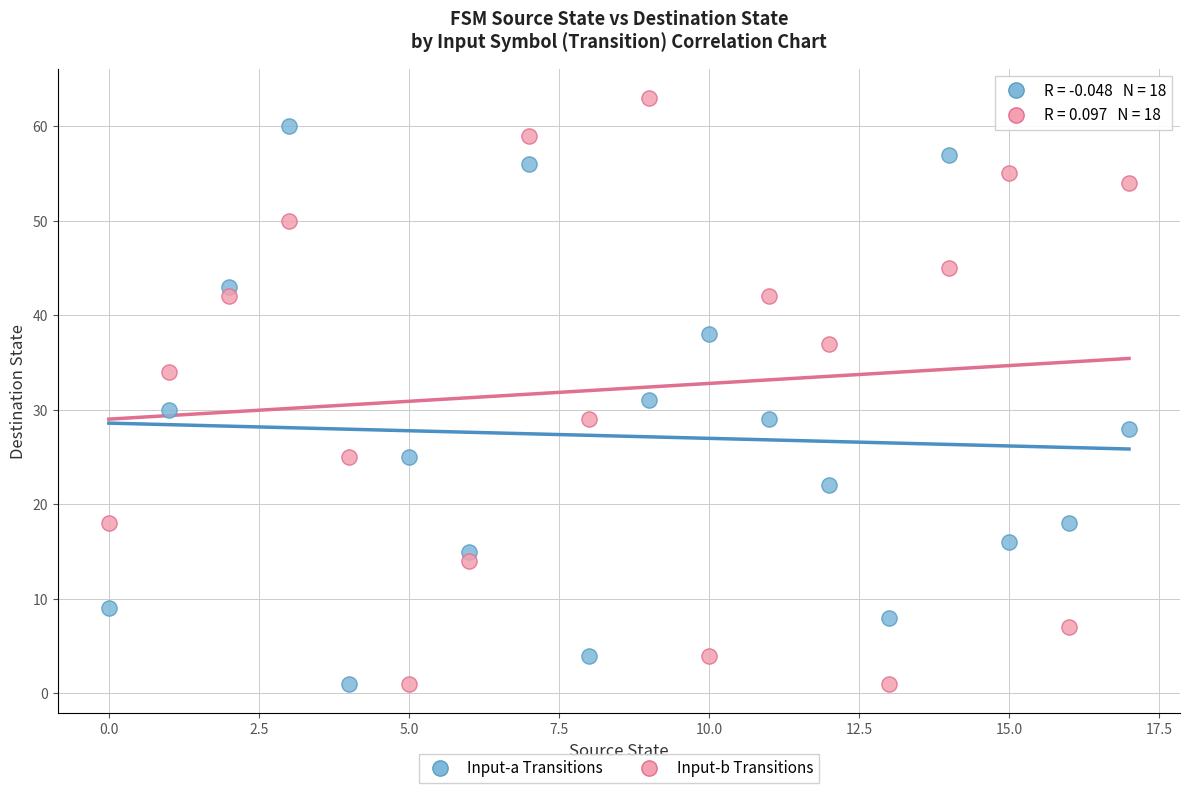

Which series reaches the maximum Y coordinate?

Input-b Transitions